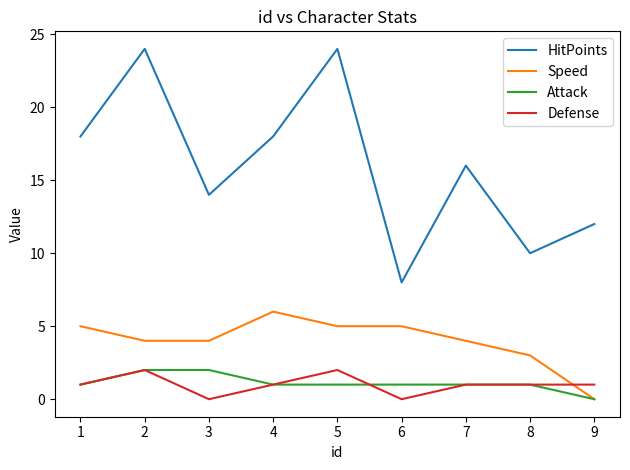

What is the approximate value of Attack at 8?

1